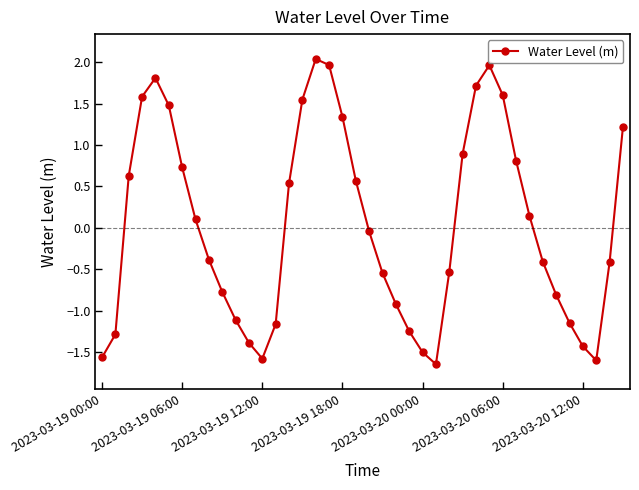

What is the maximum value shown in the chart?

2.0